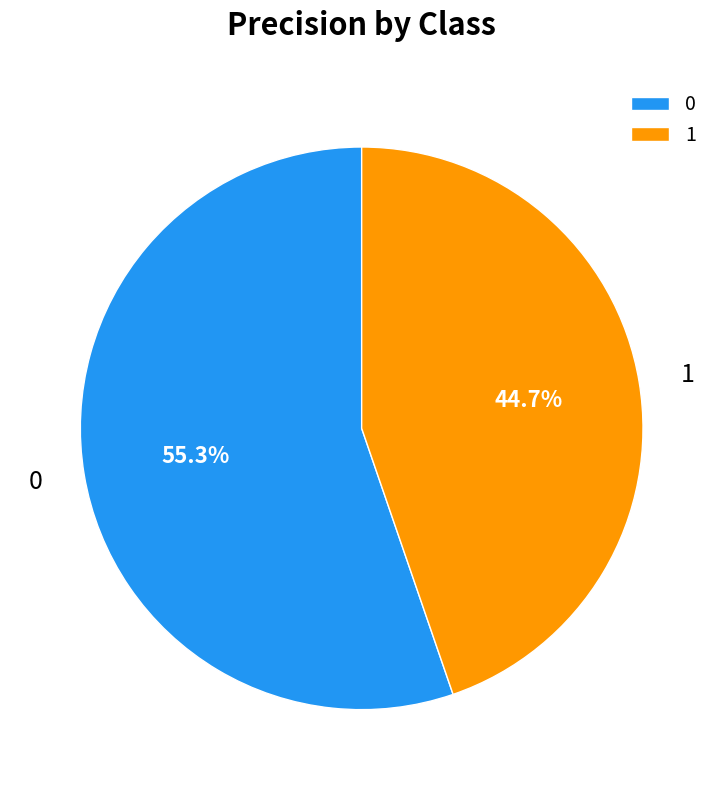

What percentage do 1 and 0 together represent?

100.0%